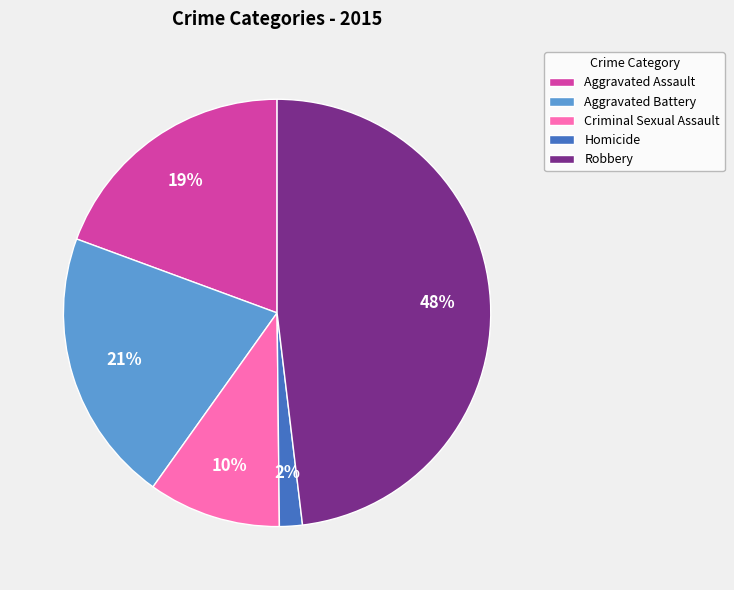

Does any single category account for the majority?

No